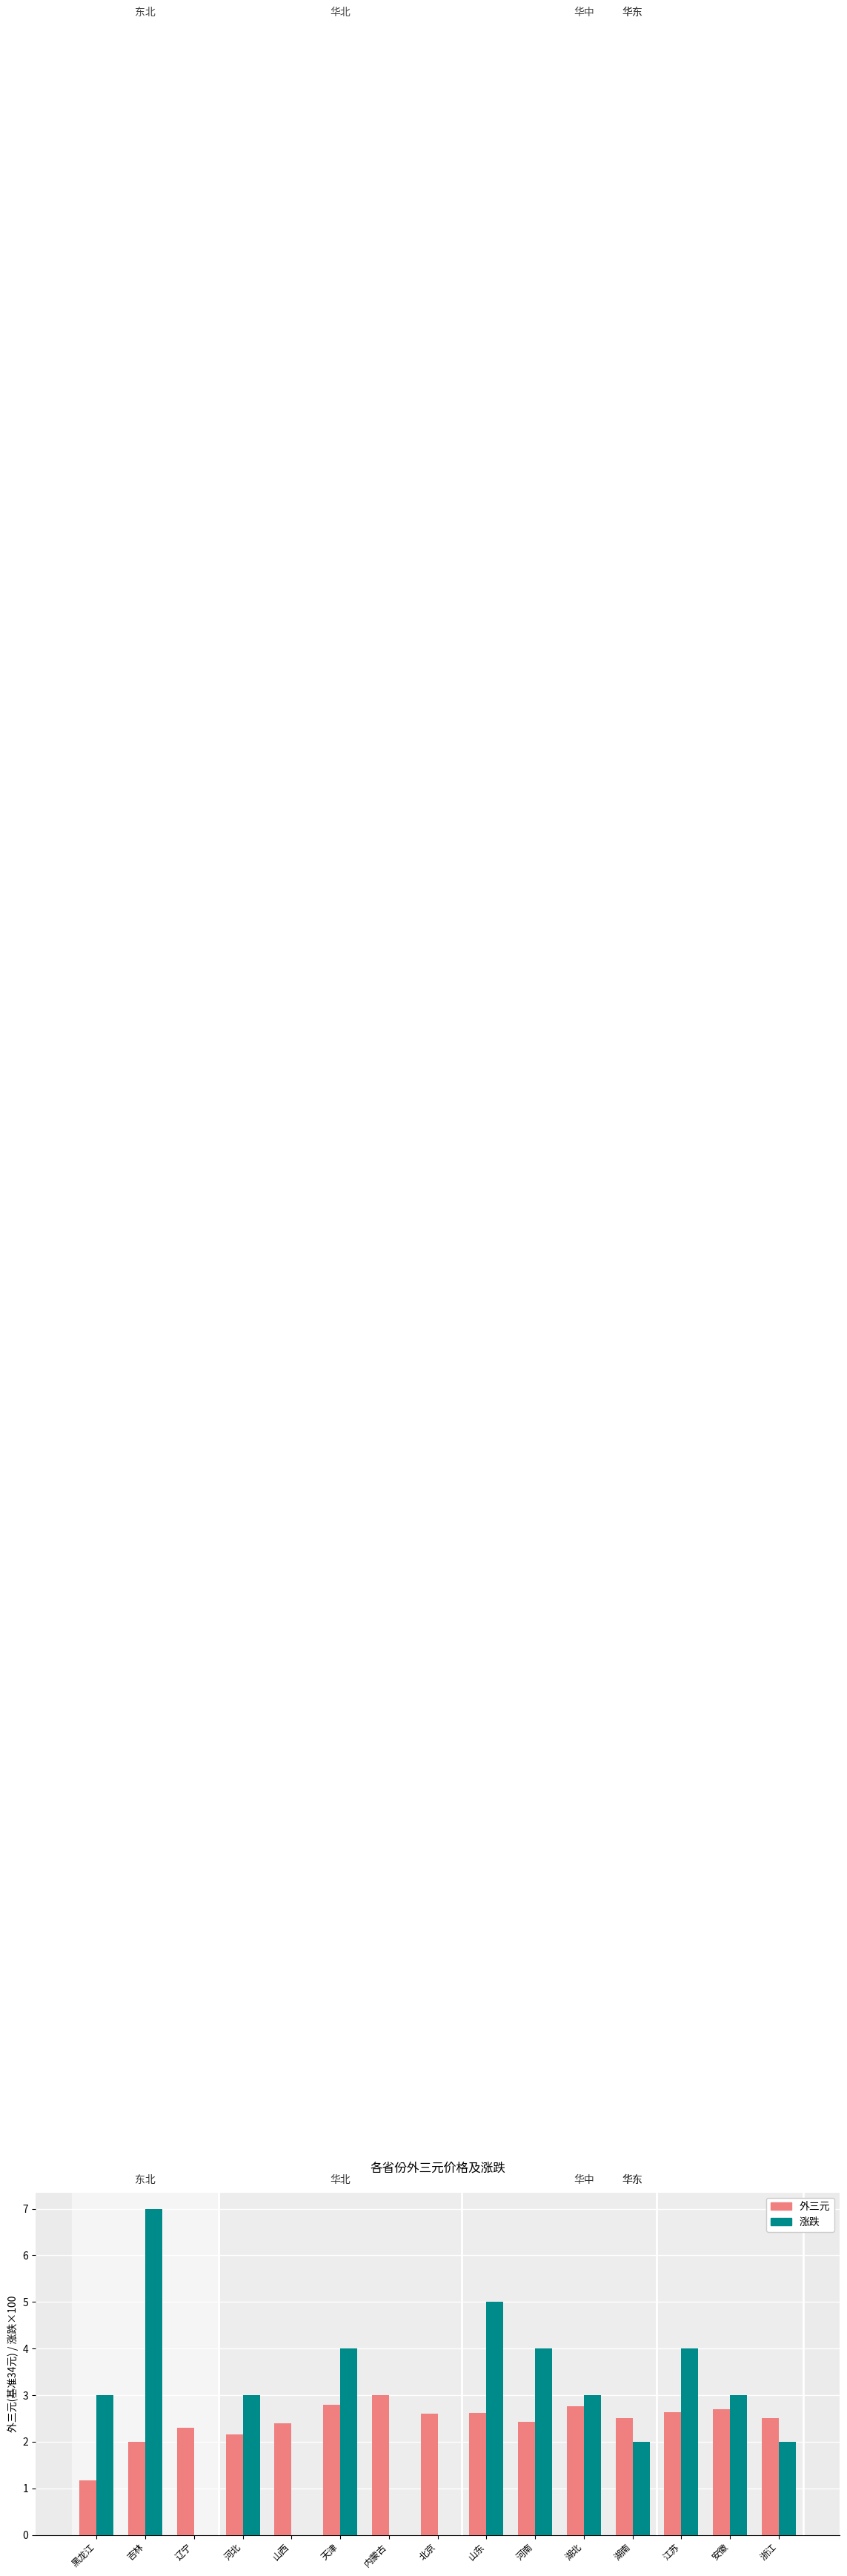

Which series has the largest total across all categories?

涨跌